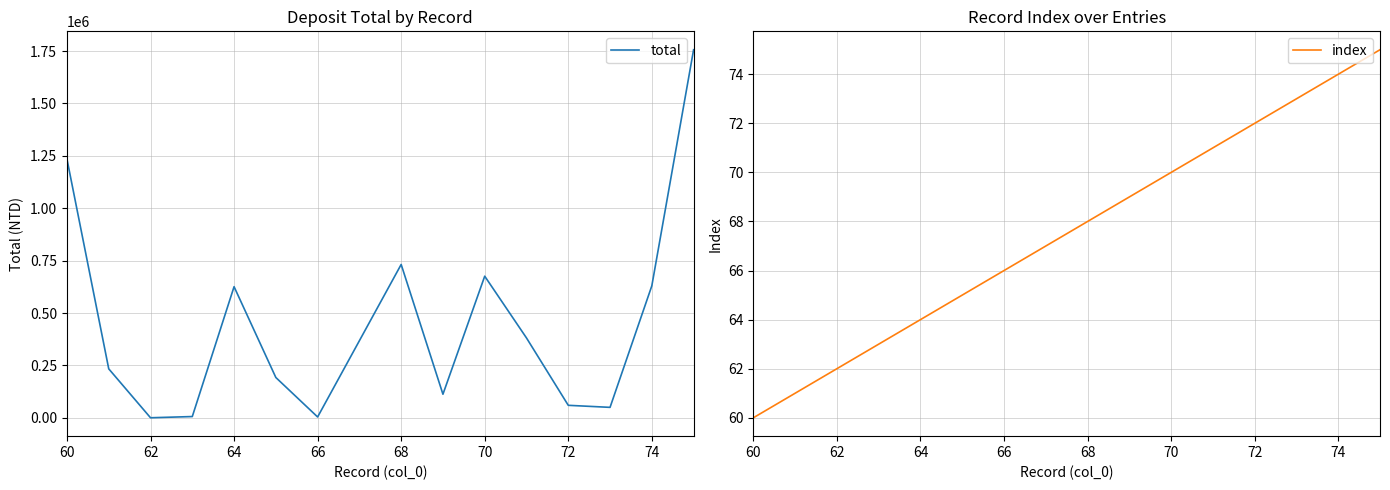

The value of total at 70 is 675851. True or false?

True